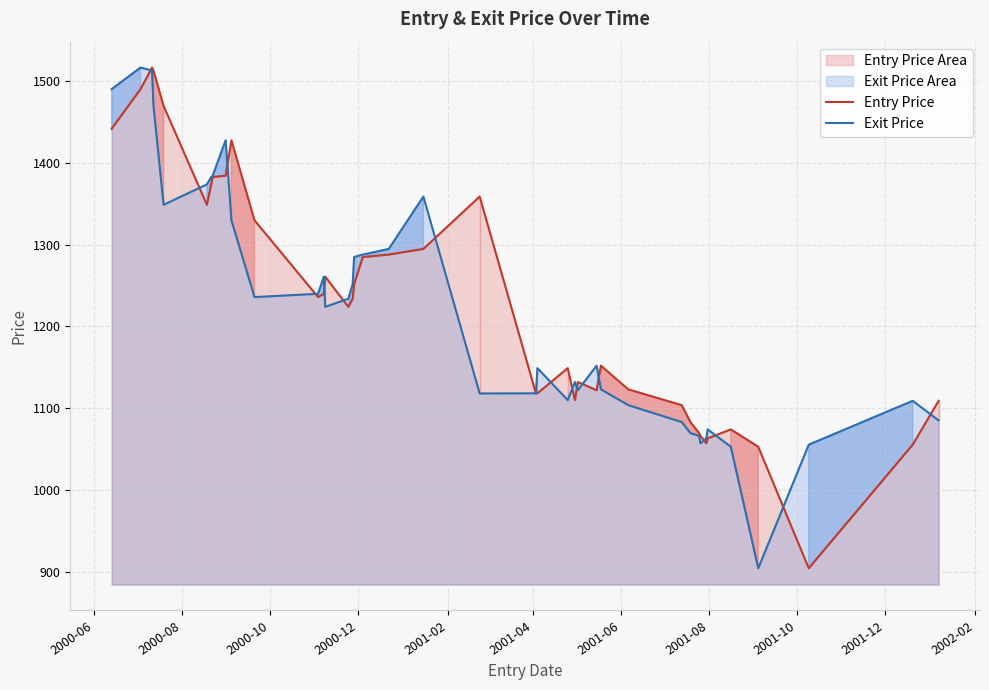

What is the greatest value displayed?

1517.0